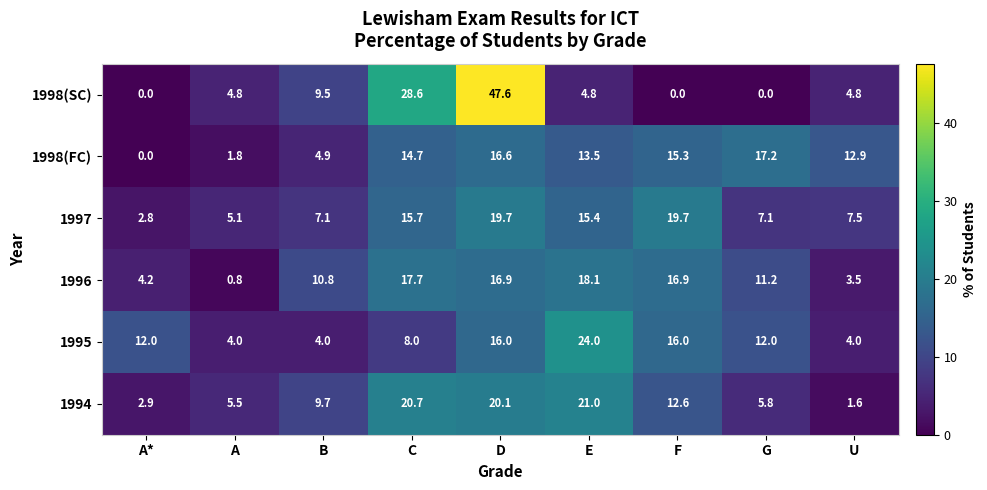

How many data points in 1996 are less than 11?

4